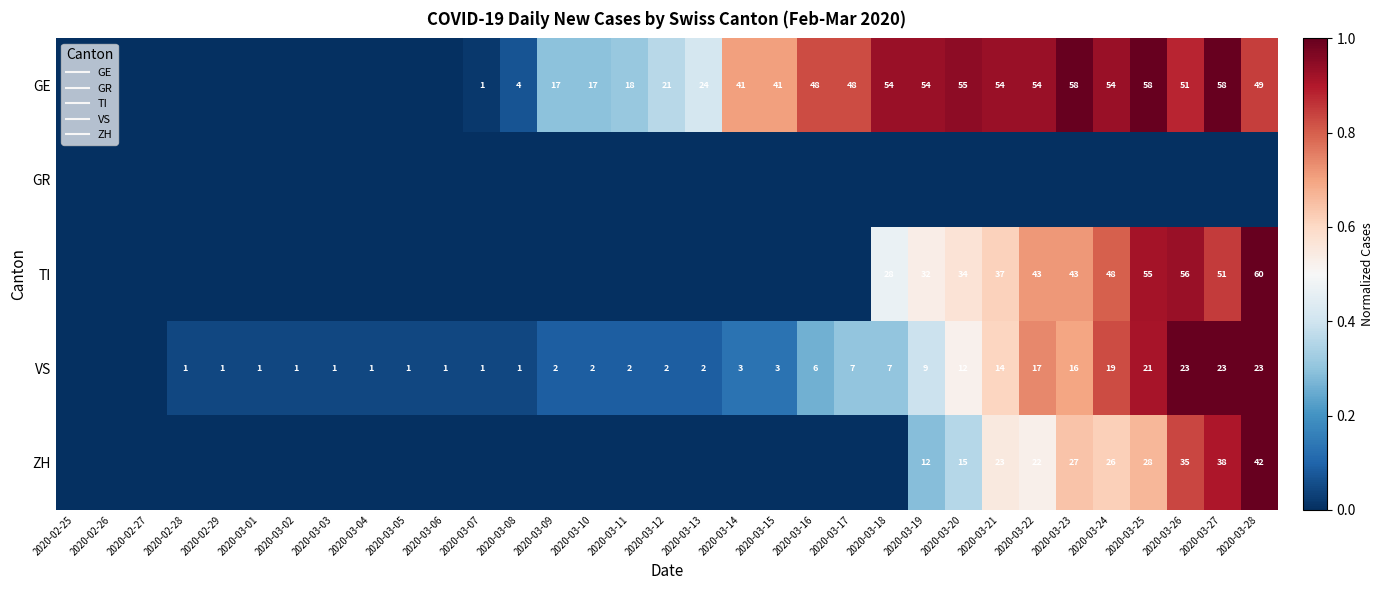

Rank the series at 2020-03-26 from lowest to highest value.

GR, ZH, GE, TI, VS